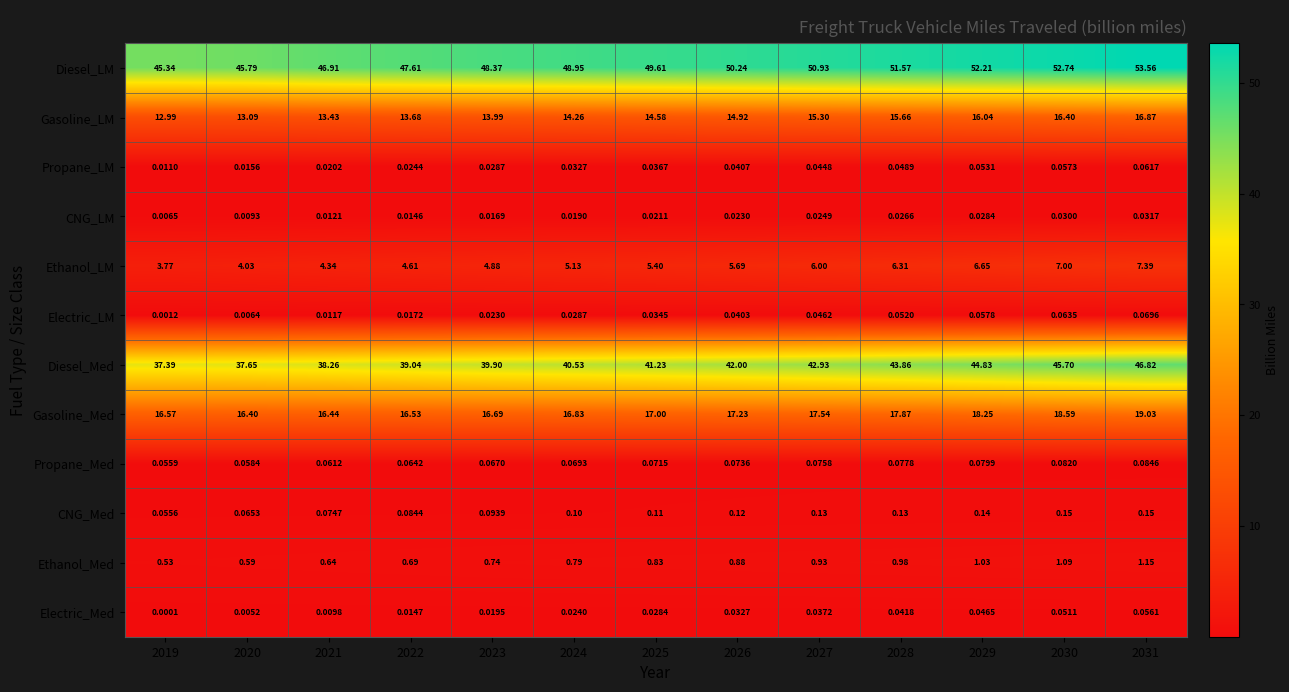

At 2030, list the series in order from largest to smallest.

Diesel_LM, Diesel_Med, Gasoline_Med, Gasoline_LM, Ethanol_LM, Ethanol_Med, CNG_Med, Propane_Med, Electric_LM, Propane_LM, Electric_Med, CNG_LM